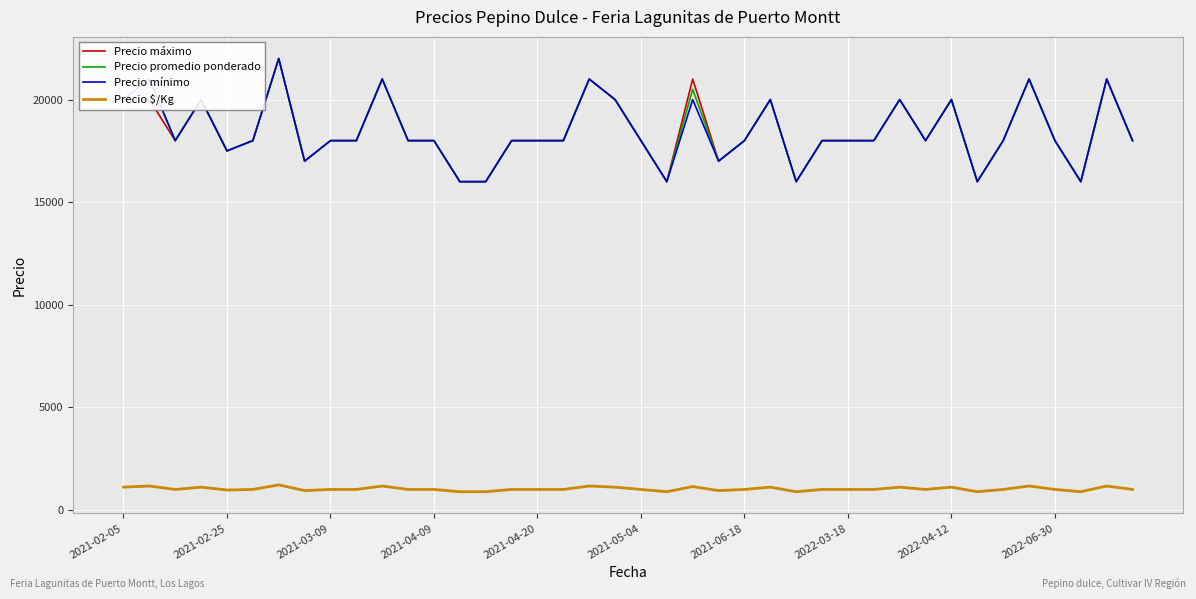

What is the minimum value shown in the chart?

889